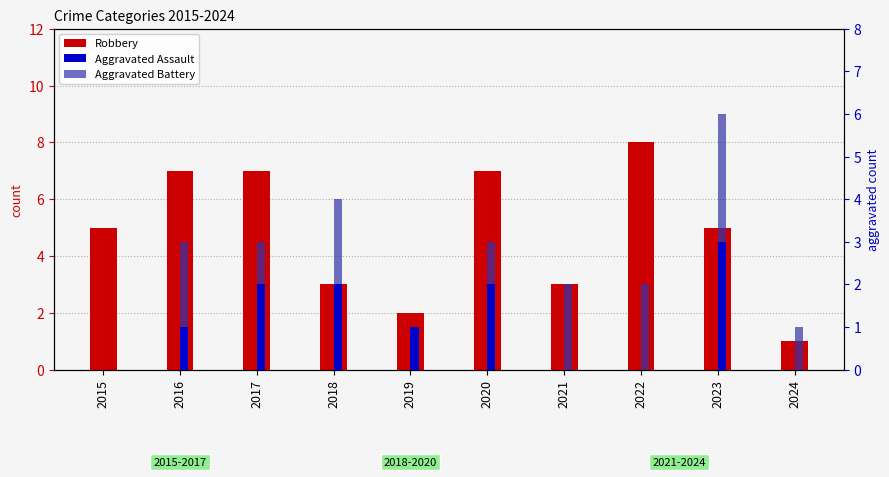

How many bars are there in each group?

3